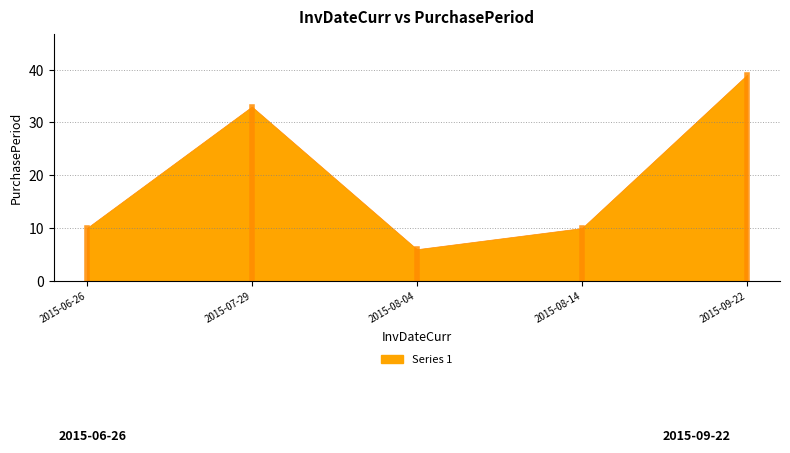

Is it true that the value at 2015-06-26 is 10?

True